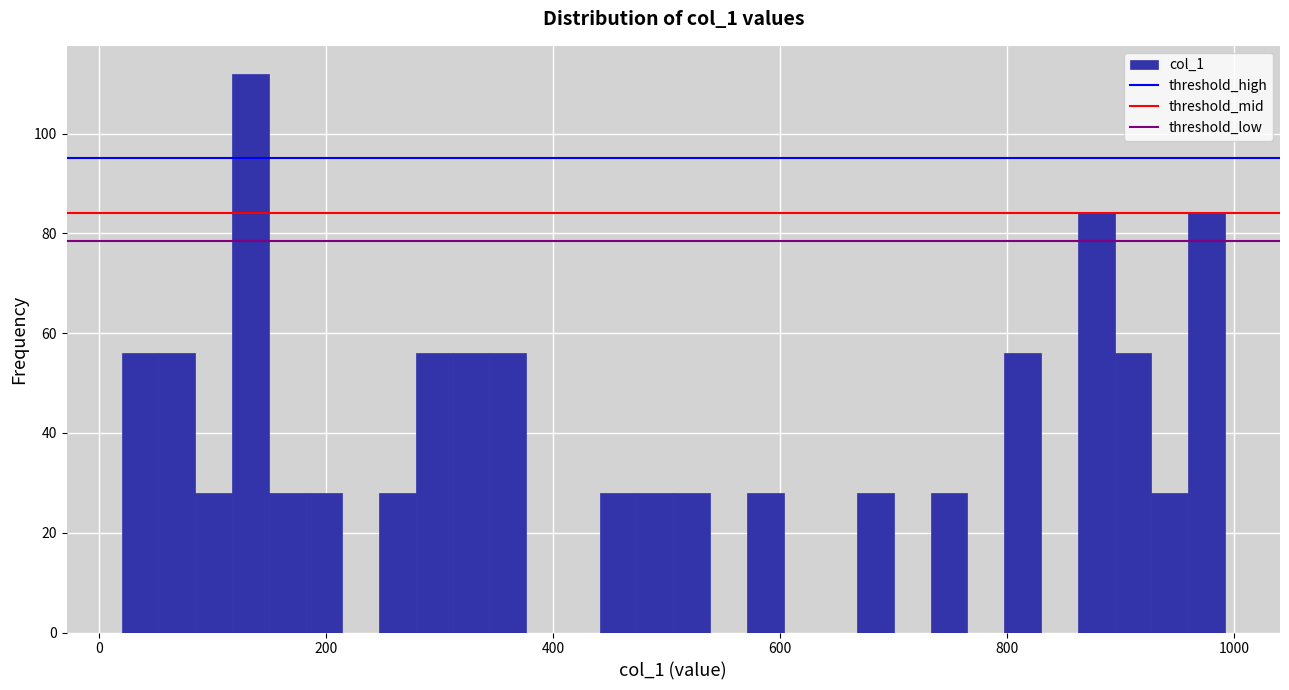

Read against the x-axis, roughly where is the centre of the tallest bar?

140